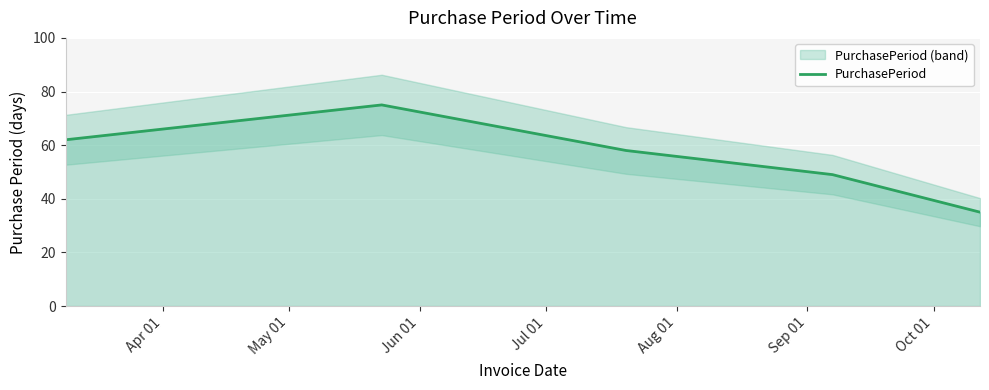

What is the value of the 4th point from the left?

49